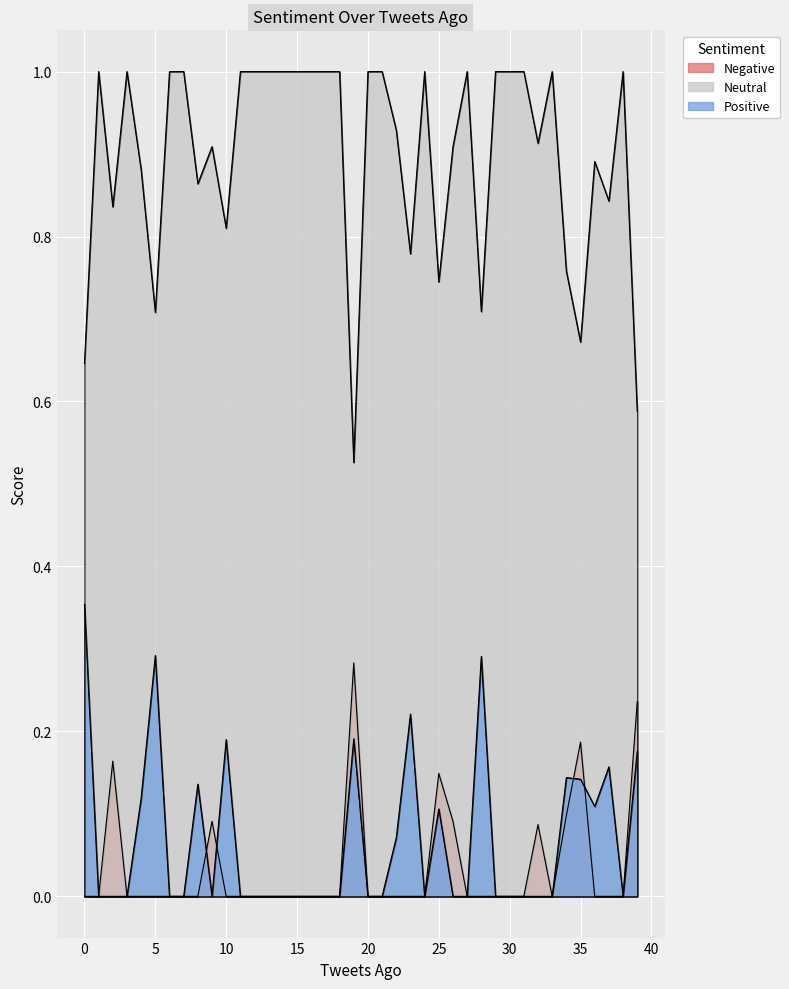

Which series has the largest total across all categories?

Neutral